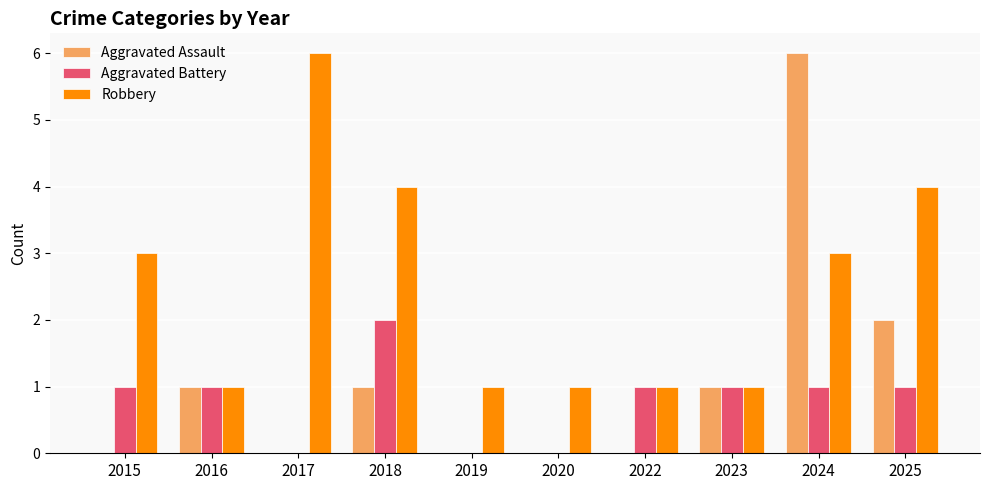

What is the greatest value displayed?

6